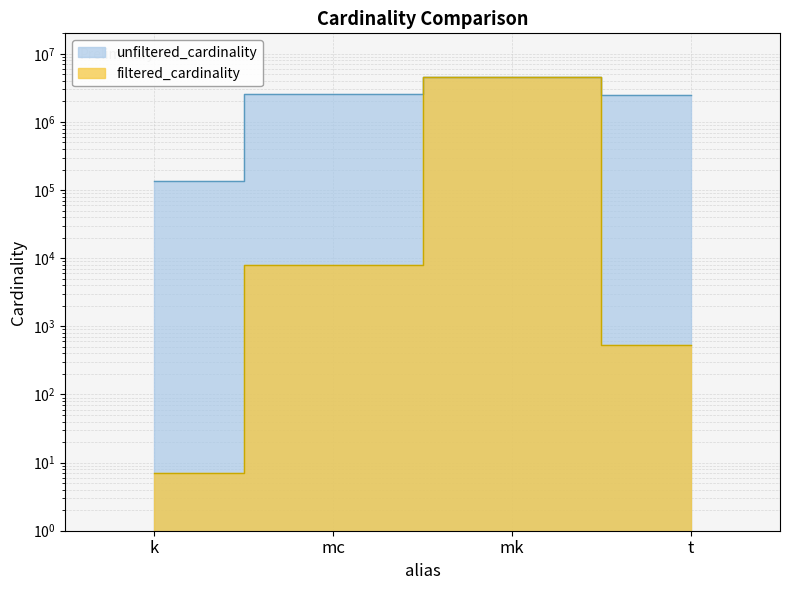

What is the label of the 3rd point from the left?

mk